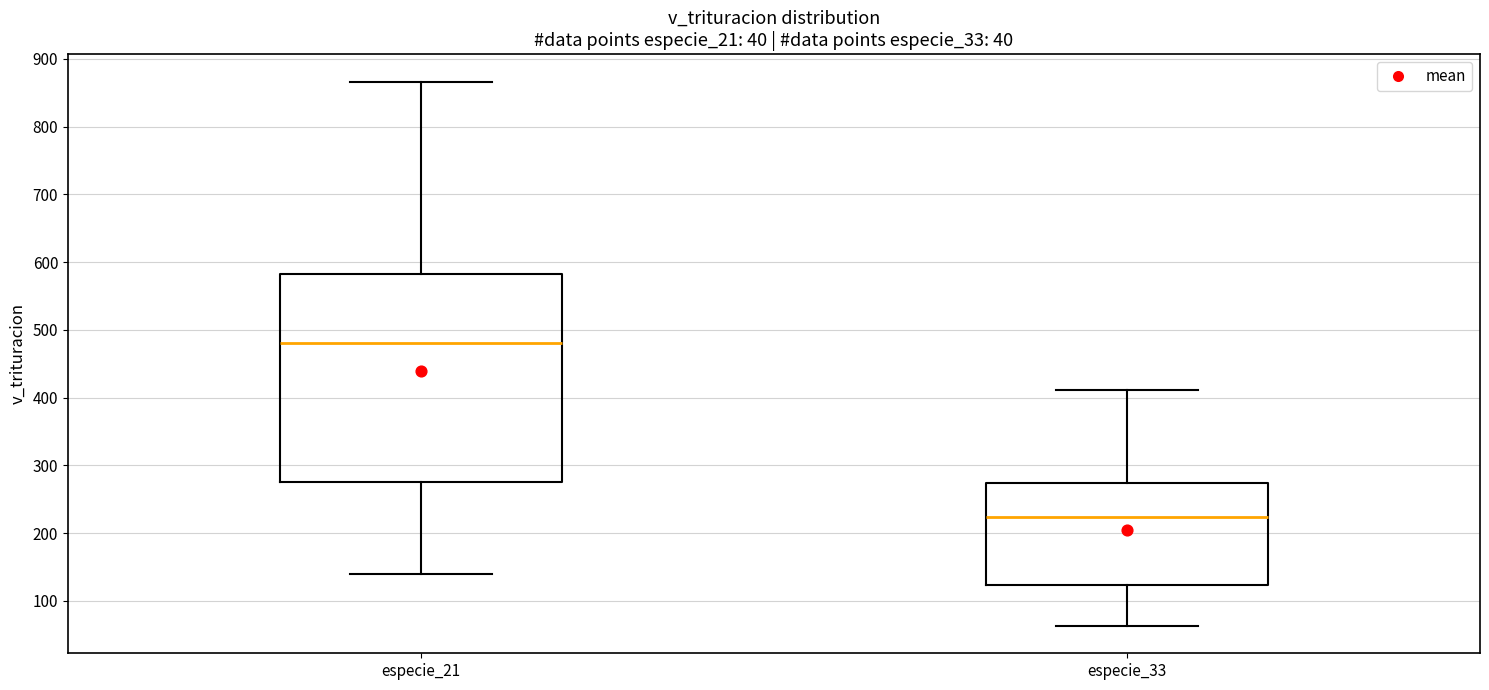

Reading left to right, read every box against the y-axis: the position of its median line, the range the box covers, and the ends of its whiskers. The values are not printed on the chart, so give them approximately, as read against the axis.

especie_21: median 480, box 280 to 580, whiskers 140 to 870
especie_33: median 220, box 120 to 270, whiskers 60 to 410